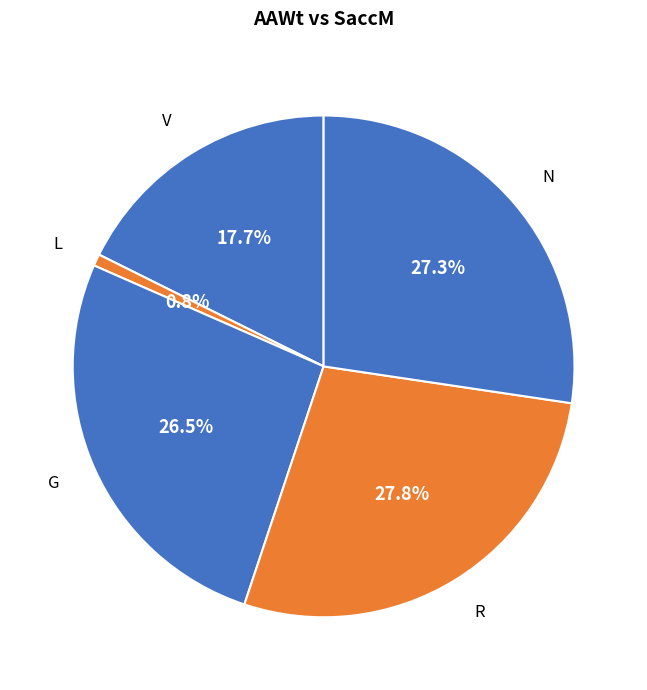

Is it true that L is 11% of the pie?

False